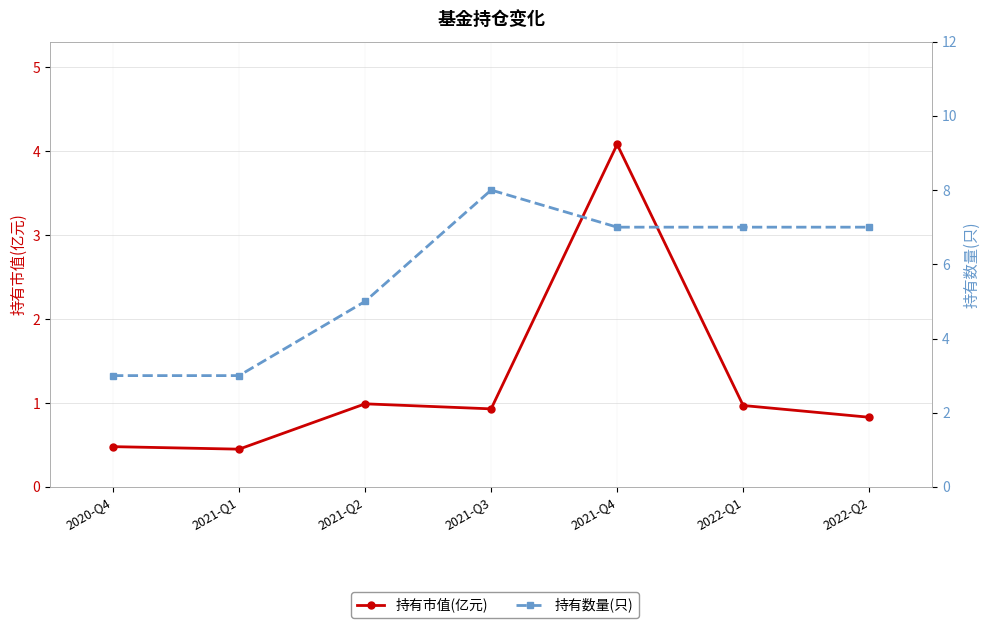

Between 2021-Q1 and 2021-Q2, which series saw the biggest shift?

持有数量(只)